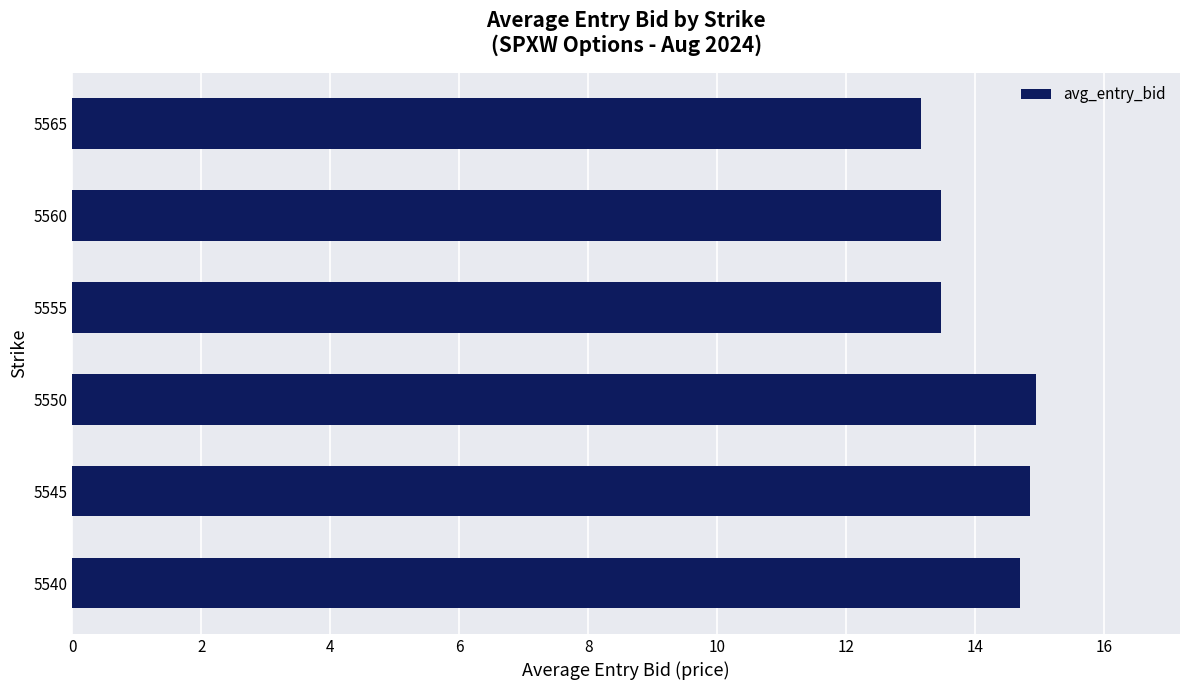

What is the ratio of the value at 5555 to the value at 5545?

0.9